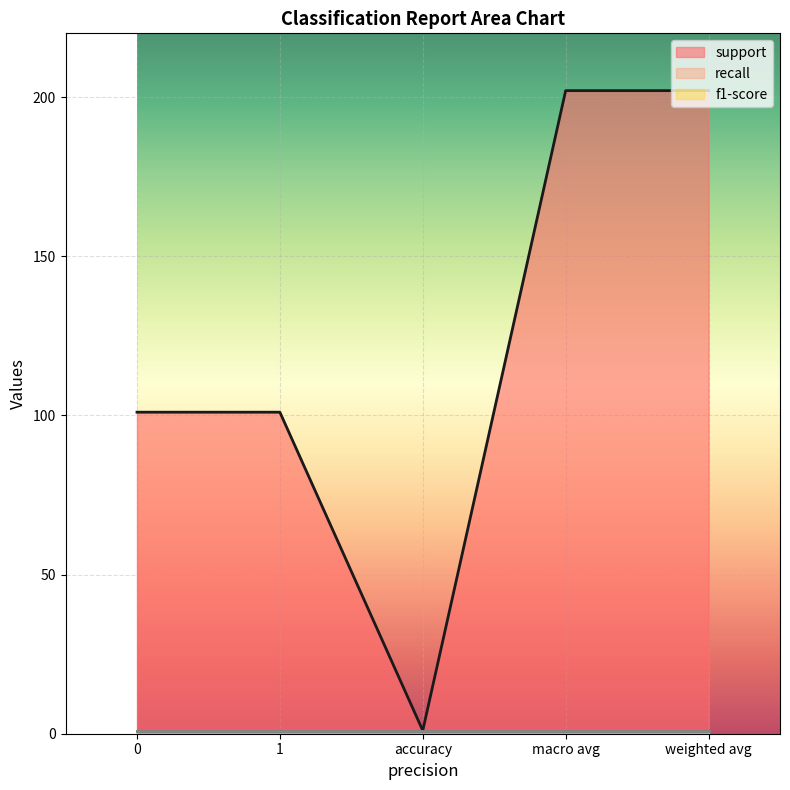

True or false: support and f1-score cross at least once.

False